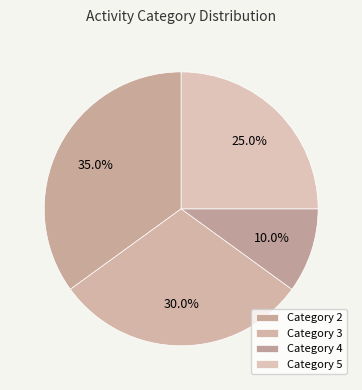

Does any single category account for the majority?

No